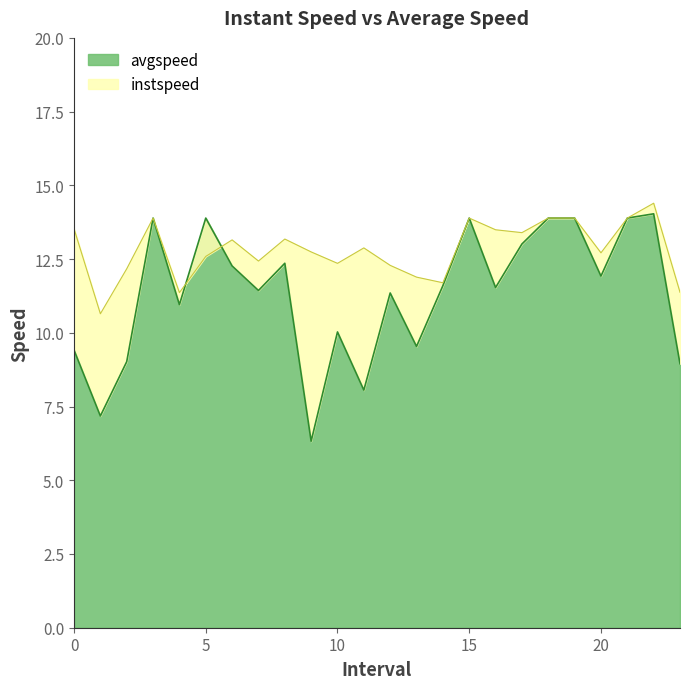

Does the chart display data point markers on the line(s)?

No